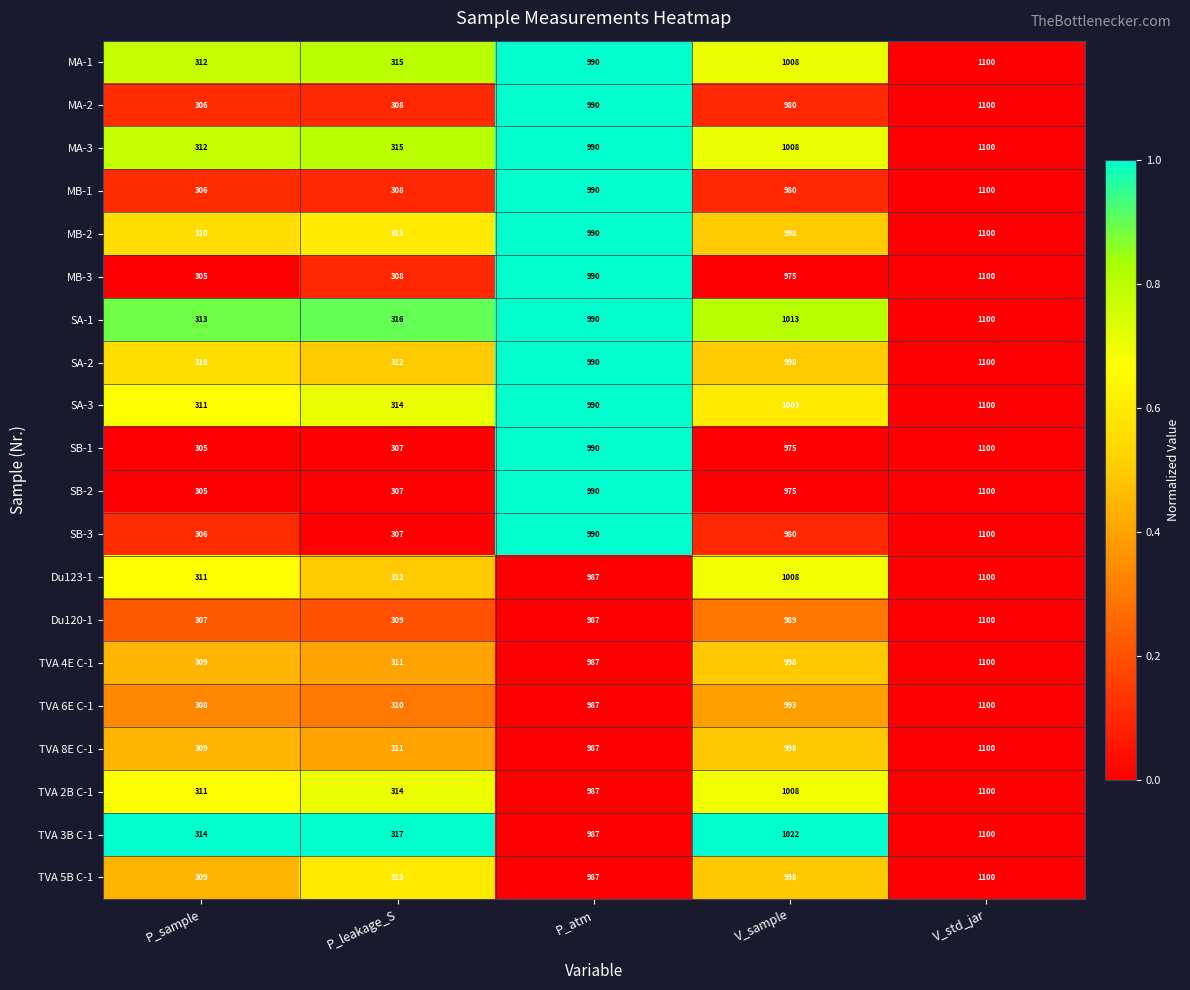

The value of TVA 6E C-1 at P_atm is 987. True or false?

True